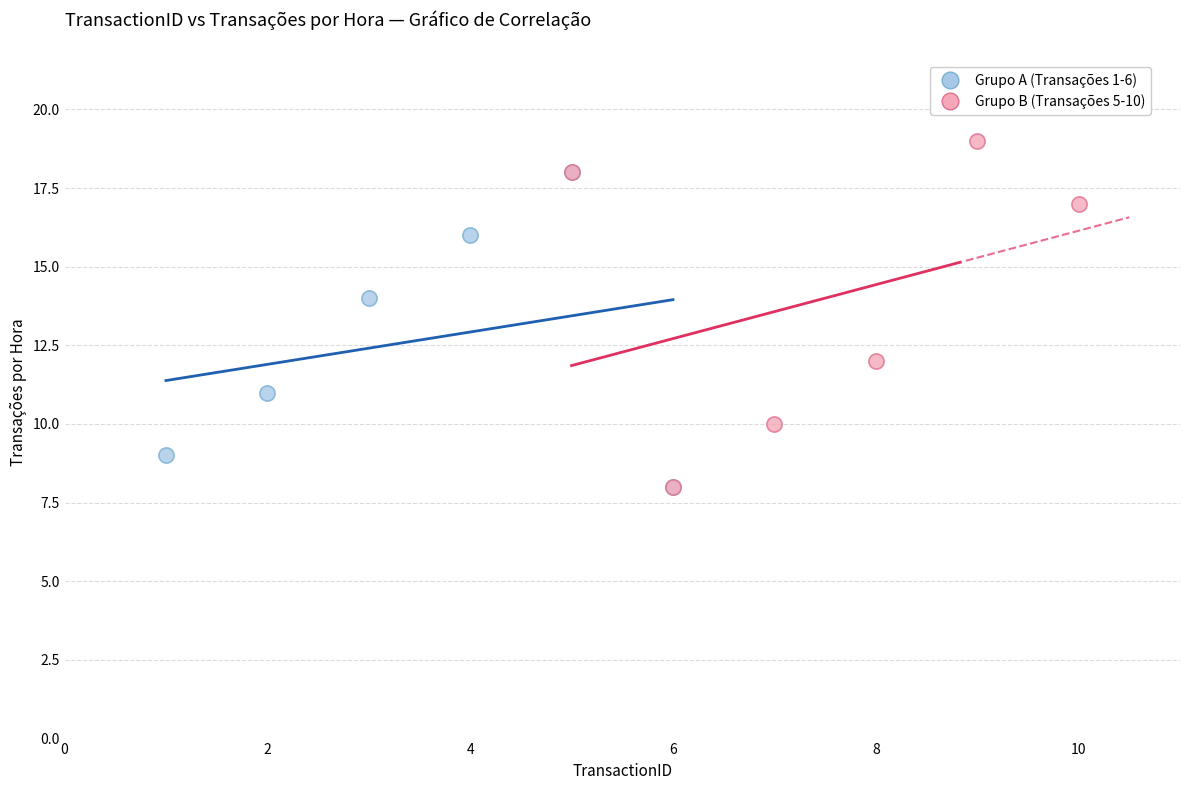

Which series reaches the maximum Y coordinate?

Grupo B (Transações 5-10)